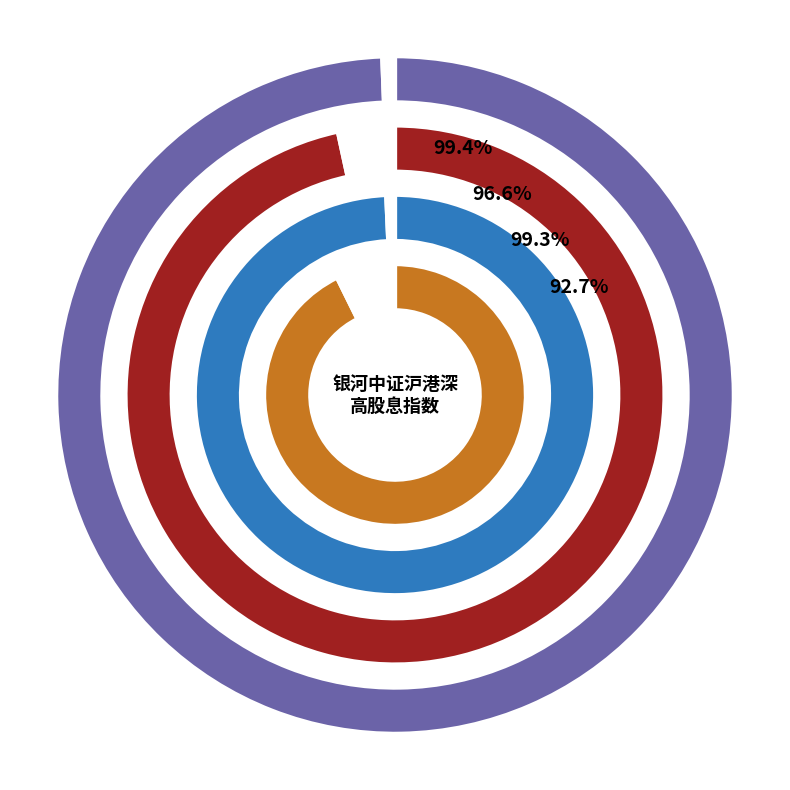

Is it true that 银河中证沪港深高股息指数（LOF）A is 99% of the pie?

False